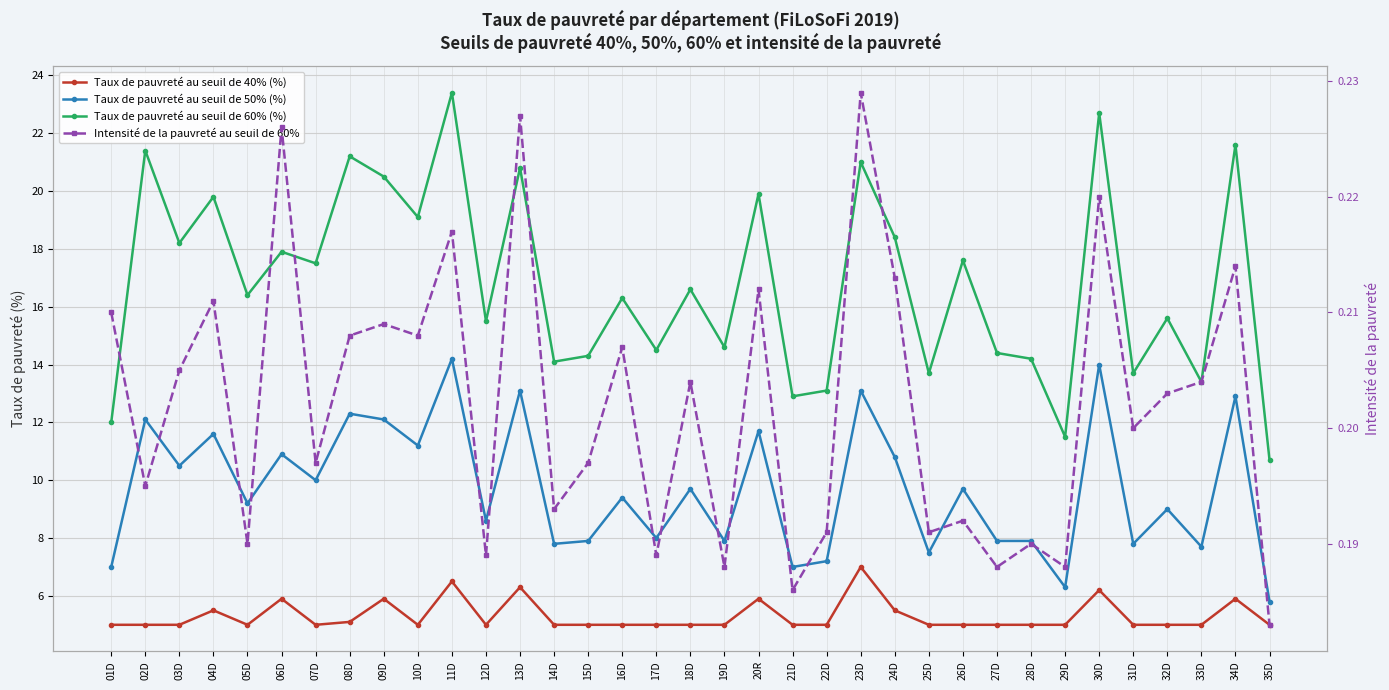

Is the value of Taux de pauvreté au seuil de 50% (%) at 10D greater than the value of Taux de pauvreté au seuil de 40% (%) at 05D?

Yes